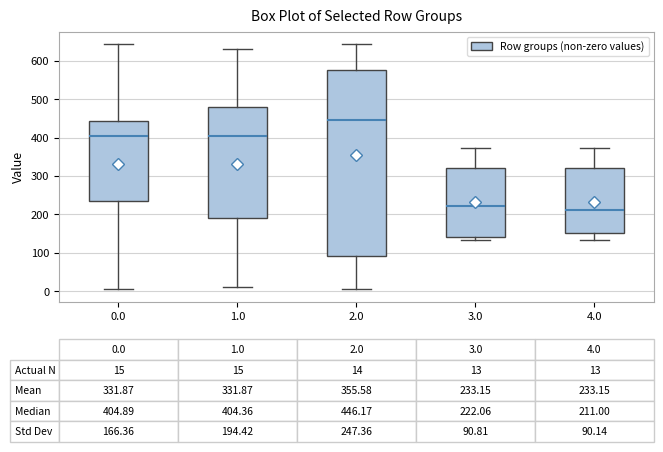

Which box is the tallest, from its lower edge to its upper edge?

2.0